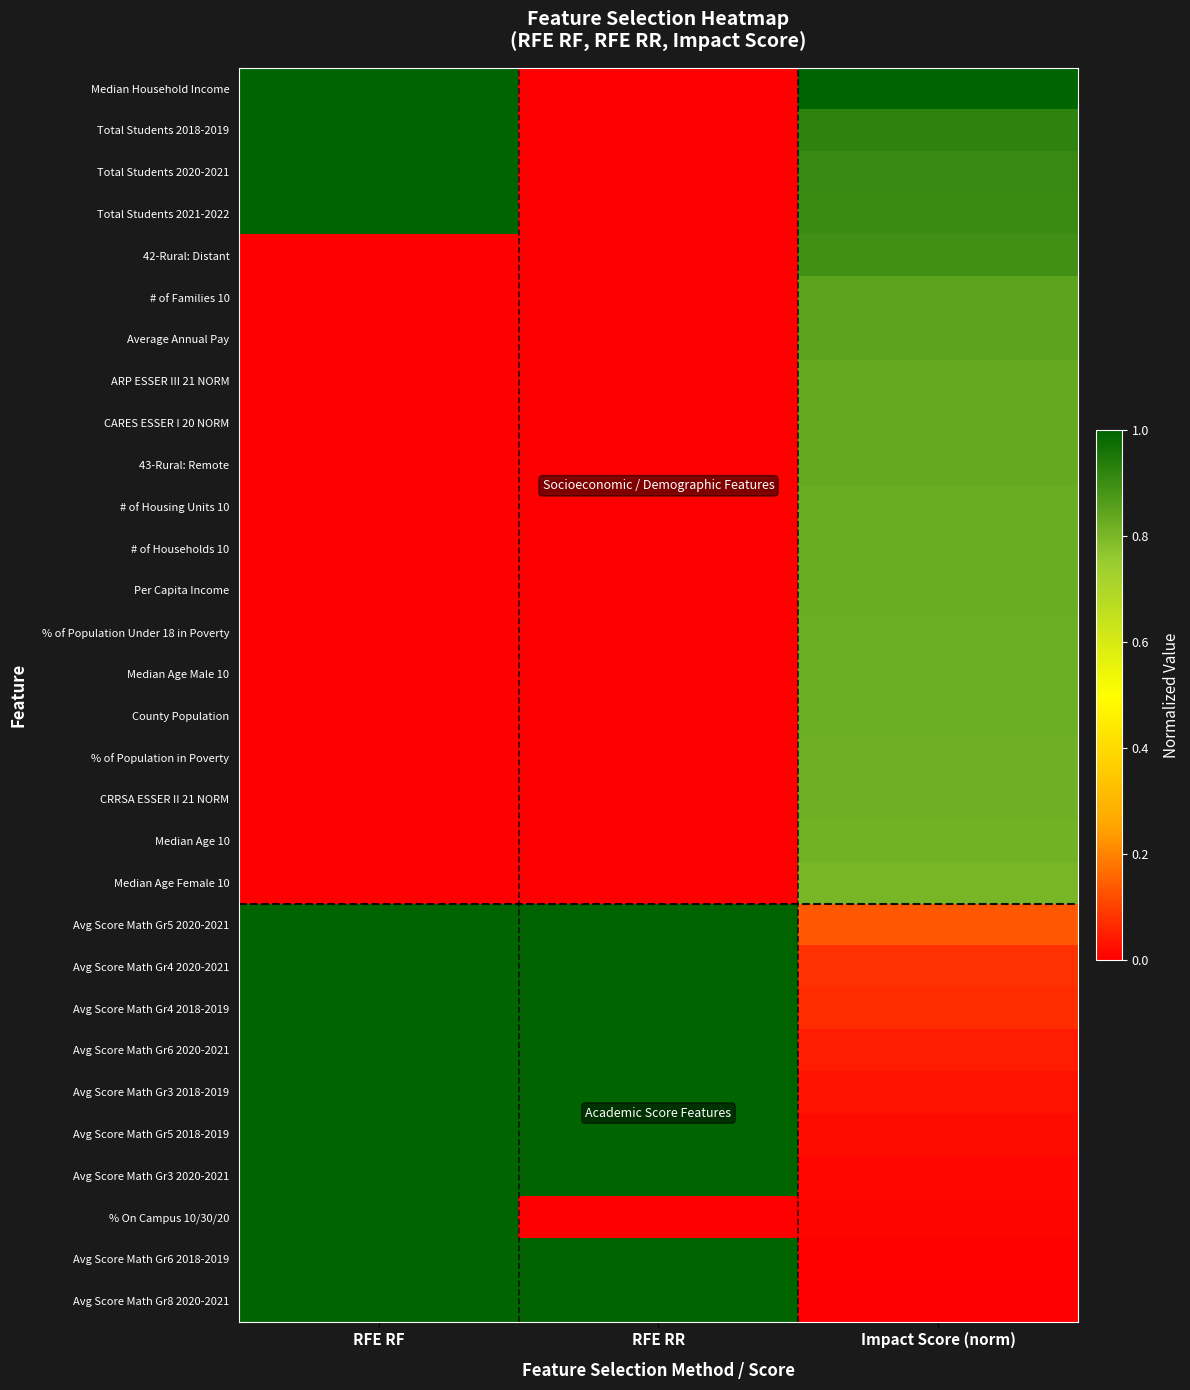

At Impact Score (norm), list the series in order from largest to smallest.

Median Household Income, Total Students 2018-2019, Total Students 2020-2021, Total Students 2021-2022, 42-Rural: Distant, # of Families 10, Average Annual Pay, ARP ESSER III 21 NORM, CARES ESSER I 20 NORM, 43-Rural: Remote, # of Housing Units 10, # of Households 10, Per Capita Income, % of Population Under 18 in Poverty, Median Age Male 10, County Population, % of Population in Poverty, CRRSA ESSER II 21 NORM, Median Age 10, Median Age Female 10, Avg Score Math Gr5 2020-2021, Avg Score Math Gr4 2020-2021, Avg Score Math Gr4 2018-2019, Avg Score Math Gr6 2020-2021, Avg Score Math Gr3 2018-2019, Avg Score Math Gr5 2018-2019, Avg Score Math Gr3 2020-2021, % On Campus 10/30/20, Avg Score Math Gr6 2018-2019, Avg Score Math Gr8 2020-2021